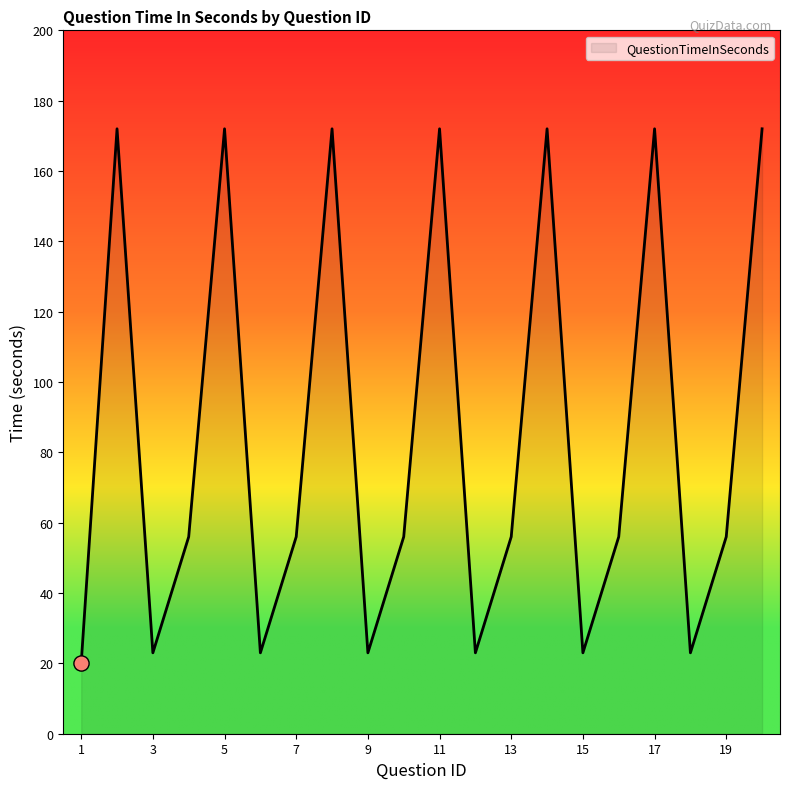

What is the smallest value displayed?

20